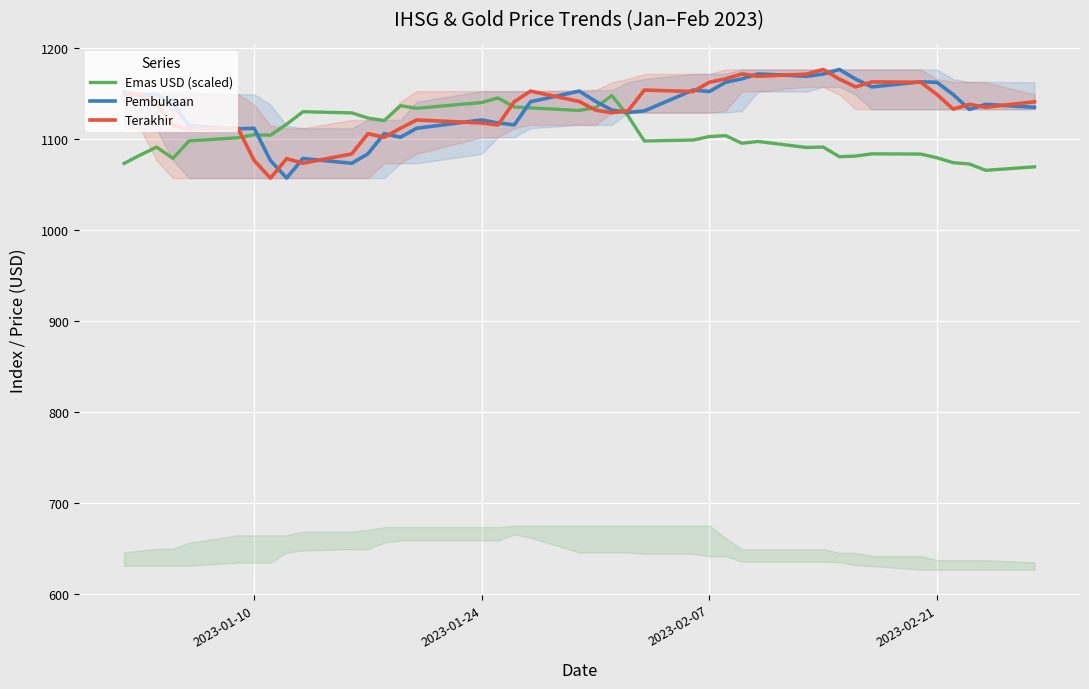

What is the maximum value for Pembukaan?

1175.9